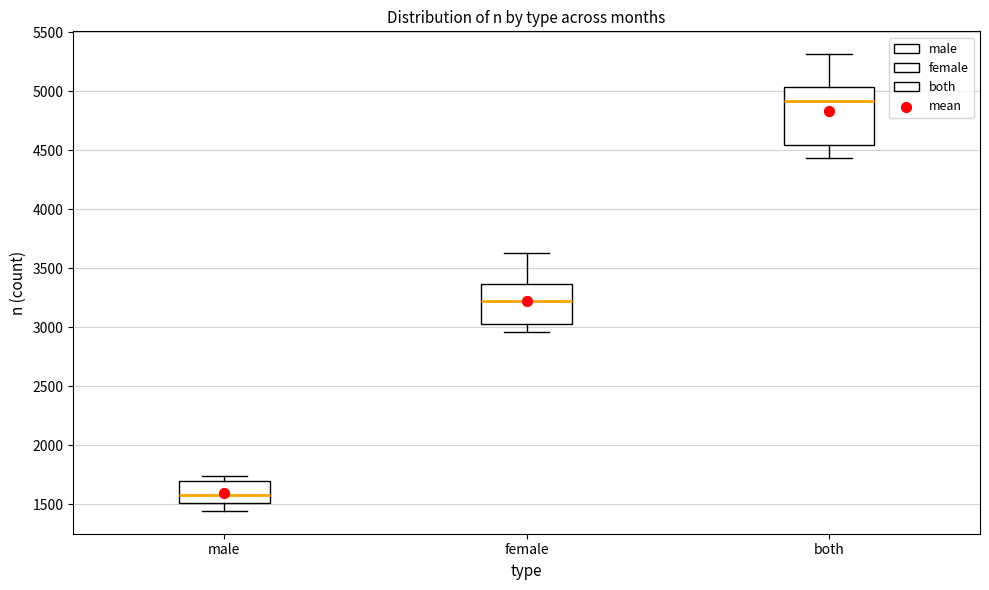

Which box has the lowest median line?

male